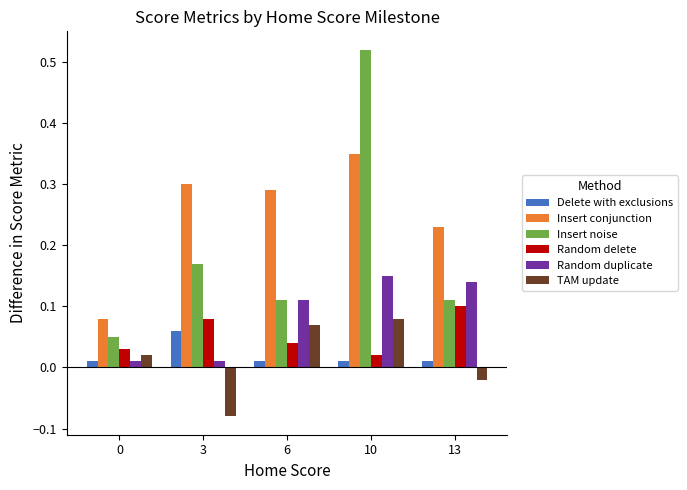

The value of Random duplicate at 6 is 0.1. True or false?

True